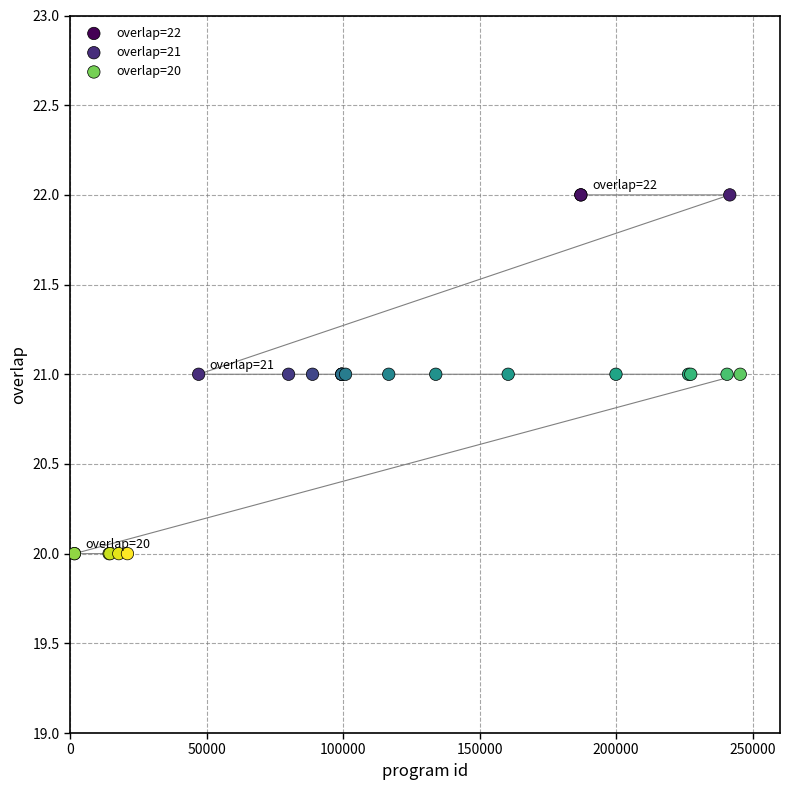

Which series reaches the minimum Y coordinate?

overlap=20